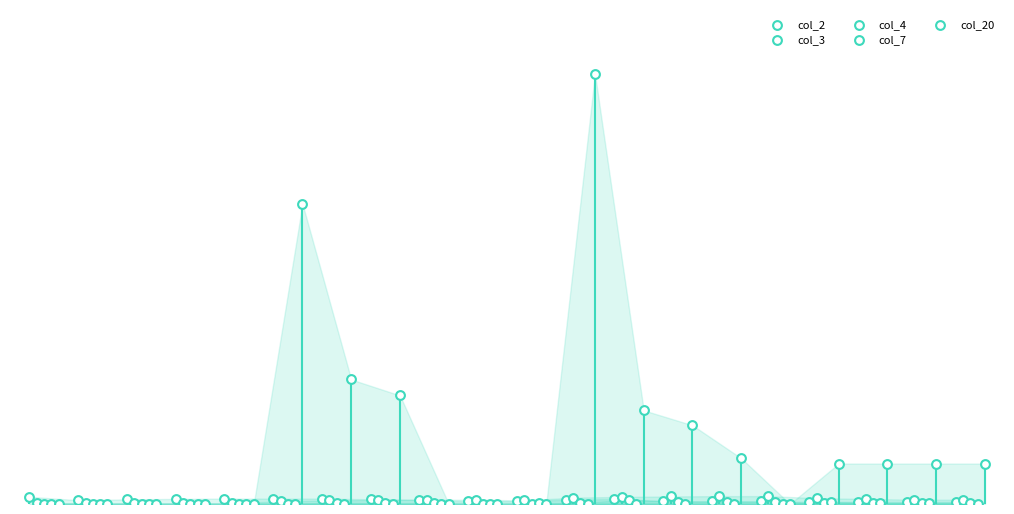

Which series has the widest spread of Y values?

col_20